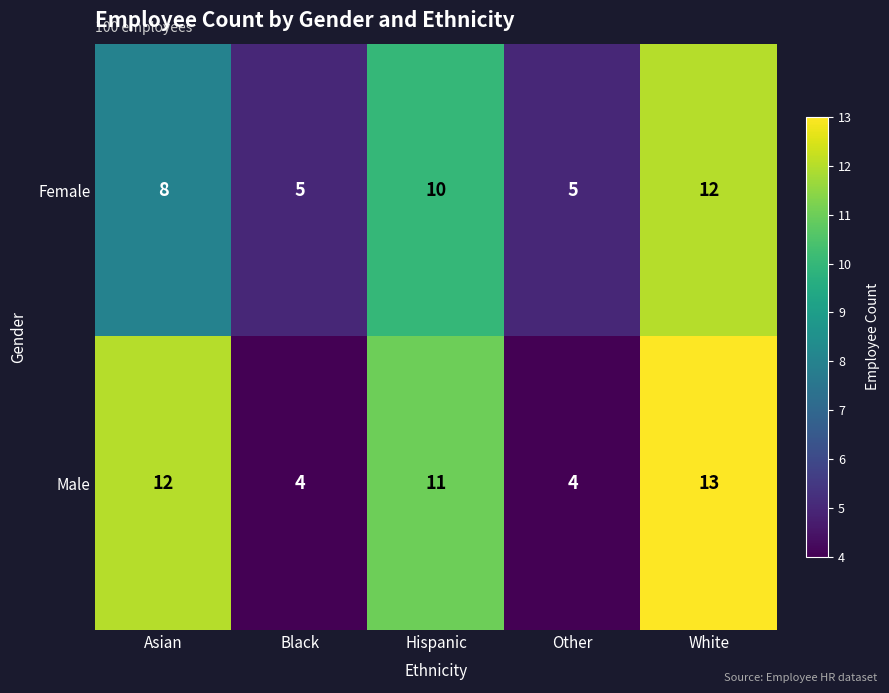

The value of Female at Other is 5. True or false?

True